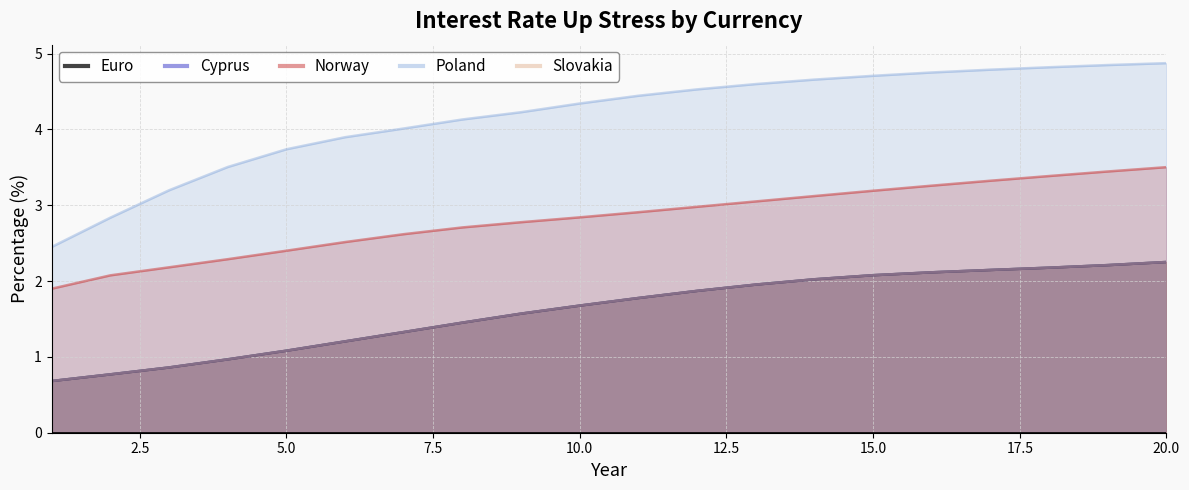

What position from the right is 10.0?

11